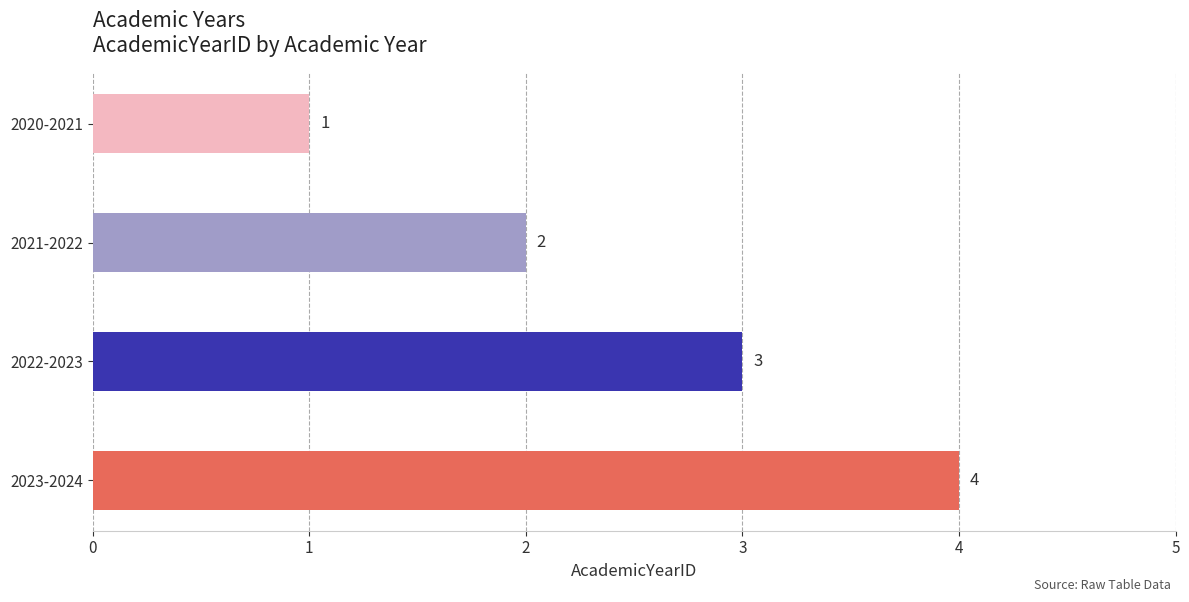

Are the bars grouped side by side (vs. stacked)?

No